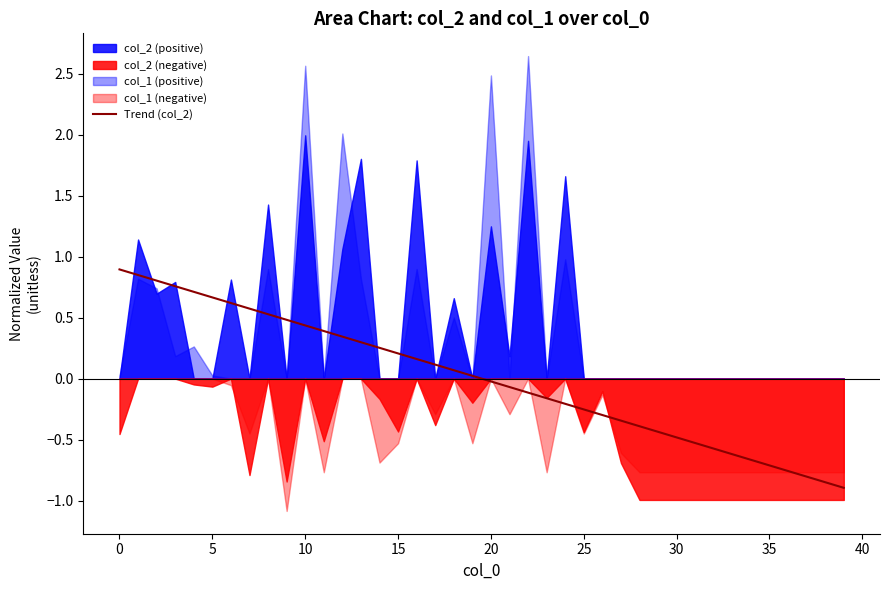

What is the lowest value of the Trend (col_2) series?

-0.9